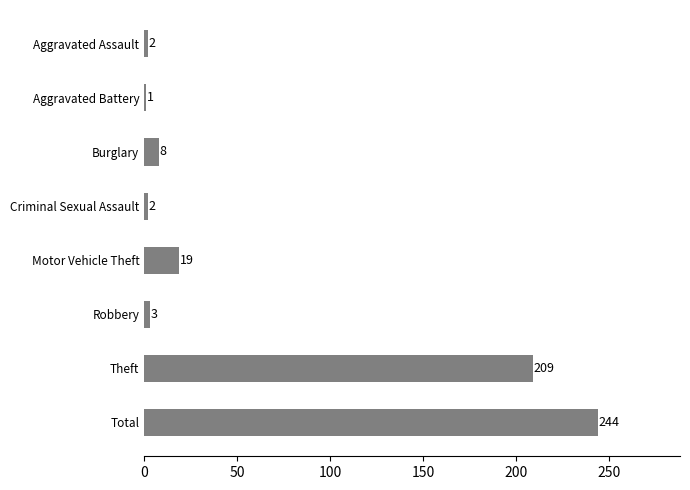

Between Burglary and Criminal Sexual Assault, which is larger?

Burglary